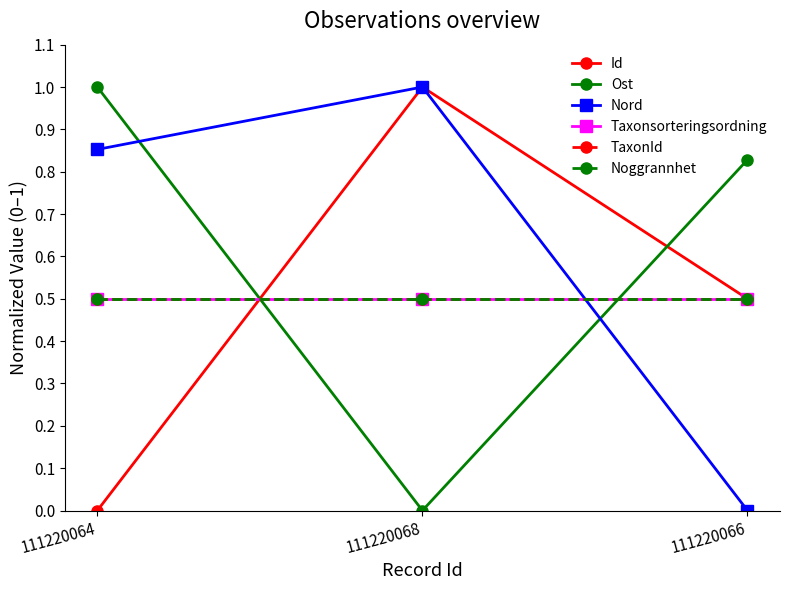

Is this an area chart (filled region under the line)?

No